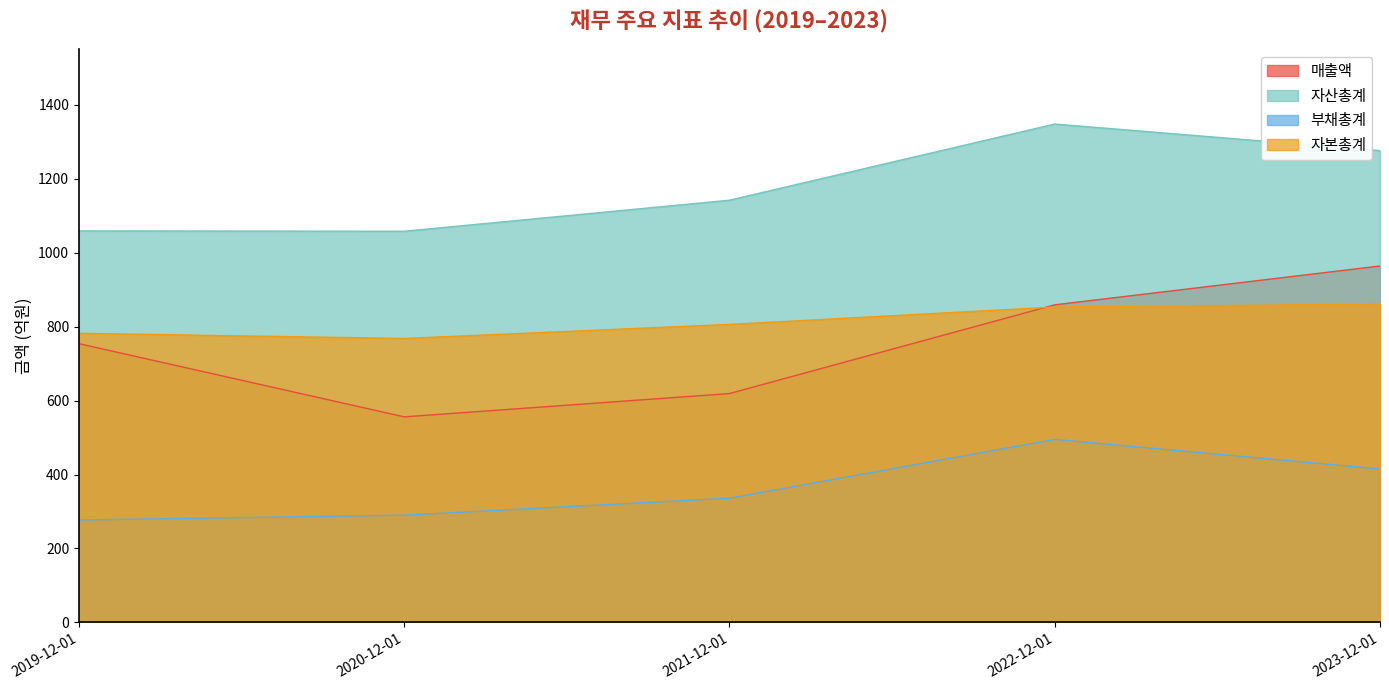

List the labels in order of 매출액 value, smallest first.

2020-12-01, 2021-12-01, 2019-12-01, 2022-12-01, 2023-12-01